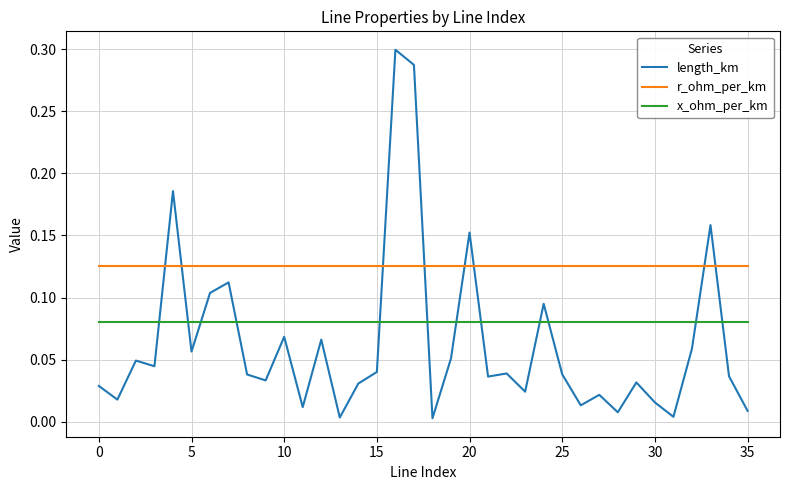

List the series in order of their overall mean, highest first.

r_ohm_per_km, x_ohm_per_km, length_km